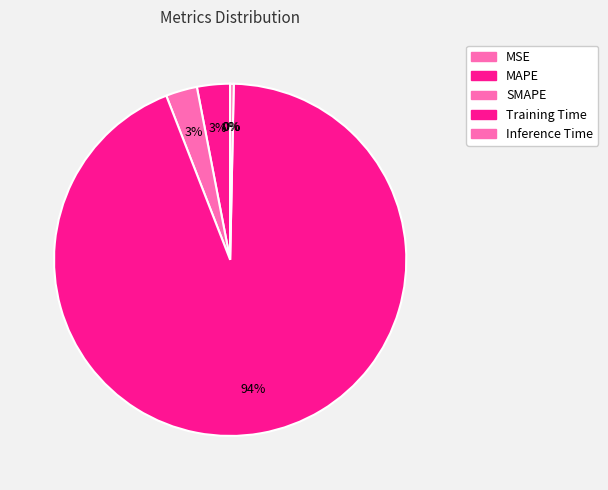

Between MSE and SMAPE, which is larger?

SMAPE